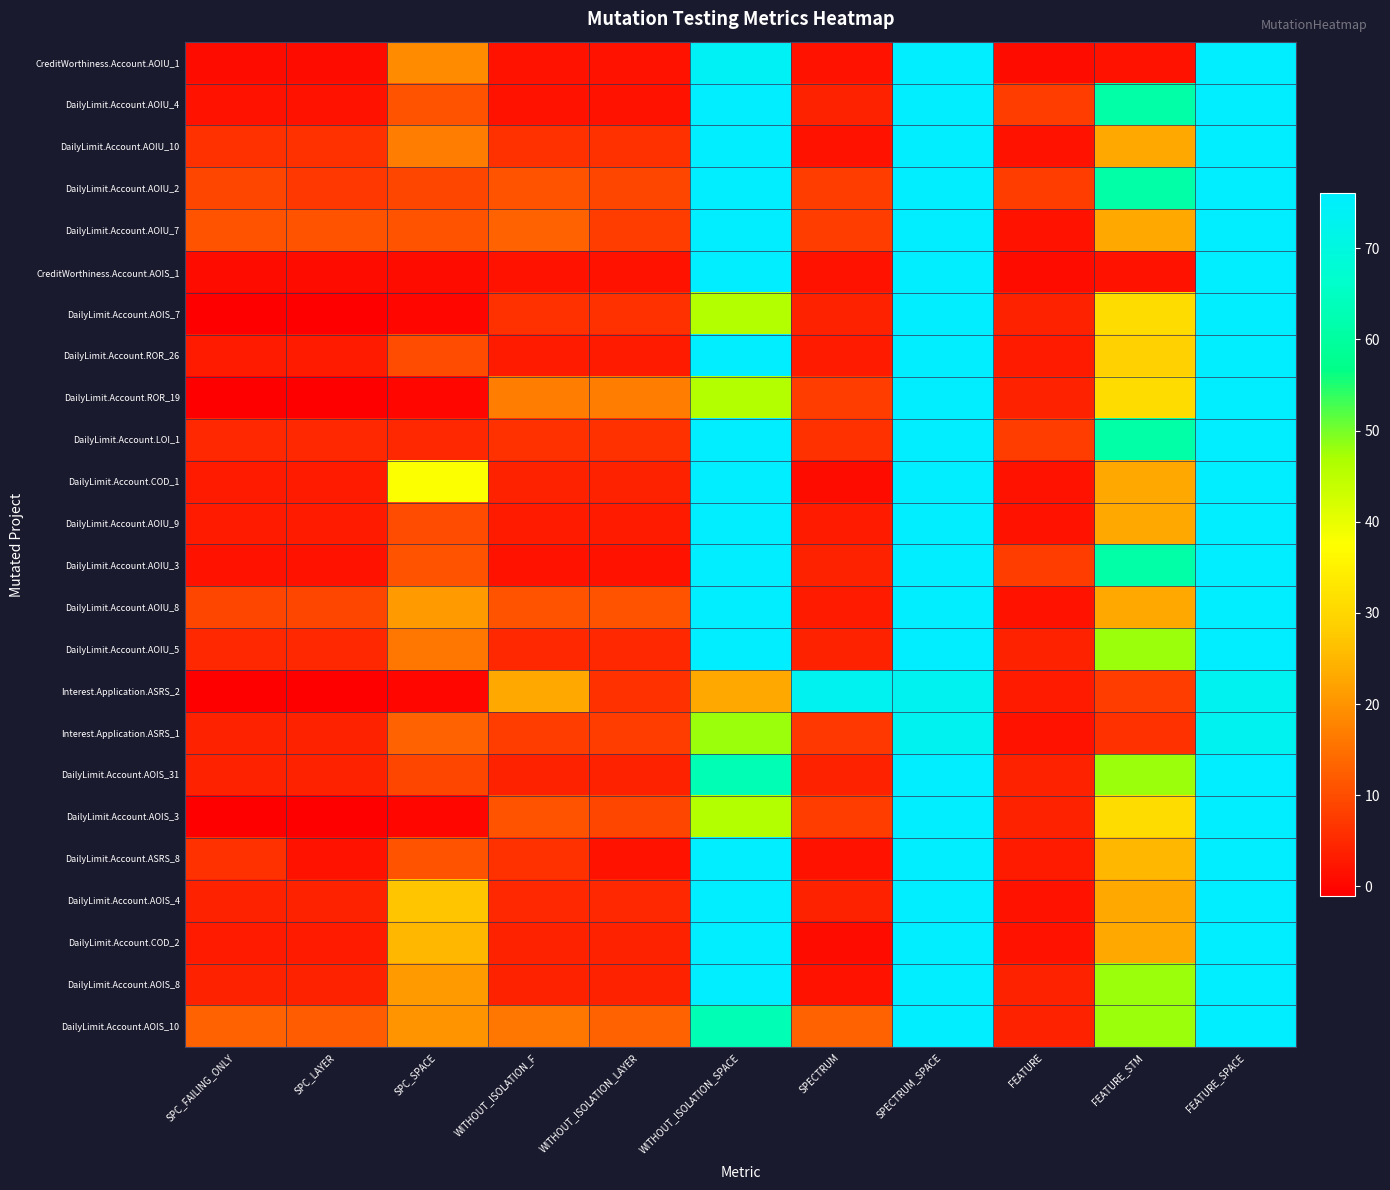

Reading right to left, list all the values displayed in this chart.

CreditWorthiness.Account.AOIU_1: FEATURE_SPACE=76	FEATURE_STM=2	FEATURE=1	SPECTRUM_SPACE=76	SPECTRUM=2	WITHOUT_ISOLATION_SPACE=74	WITHOUT_ISOLATION_LAYER=2	WITHOUT_ISOLATION_F=2	SPC_SPACE=19	SPC_LAYER=1	SPC_FAILING_ONLY=1
DailyLimit.Account.AOIU_4: FEATURE_SPACE=76	FEATURE_STM=61	FEATURE=8	SPECTRUM_SPACE=76	SPECTRUM=4	WITHOUT_ISOLATION_SPACE=76	WITHOUT_ISOLATION_LAYER=2	WITHOUT_ISOLATION_F=2	SPC_SPACE=11	SPC_LAYER=2	SPC_FAILING_ONLY=2
DailyLimit.Account.AOIU_10: FEATURE_SPACE=76	FEATURE_STM=23	FEATURE=2	SPECTRUM_SPACE=76	SPECTRUM=2	WITHOUT_ISOLATION_SPACE=76	WITHOUT_ISOLATION_LAYER=6	WITHOUT_ISOLATION_F=6	SPC_SPACE=17	SPC_LAYER=6	SPC_FAILING_ONLY=6
DailyLimit.Account.AOIU_2: FEATURE_SPACE=76	FEATURE_STM=61	FEATURE=8	SPECTRUM_SPACE=76	SPECTRUM=8	WITHOUT_ISOLATION_SPACE=76	WITHOUT_ISOLATION_LAYER=9	WITHOUT_ISOLATION_F=11	SPC_SPACE=9	SPC_LAYER=7	SPC_FAILING_ONLY=9
DailyLimit.Account.AOIU_7: FEATURE_SPACE=76	FEATURE_STM=23	FEATURE=2	SPECTRUM_SPACE=76	SPECTRUM=8	WITHOUT_ISOLATION_SPACE=76	WITHOUT_ISOLATION_LAYER=8	WITHOUT_ISOLATION_F=13	SPC_SPACE=11	SPC_LAYER=11	SPC_FAILING_ONLY=11
CreditWorthiness.Account.AOIS_1: FEATURE_SPACE=76	FEATURE_STM=2	FEATURE=1	SPECTRUM_SPACE=76	SPECTRUM=2	WITHOUT_ISOLATION_SPACE=76	WITHOUT_ISOLATION_LAYER=2	WITHOUT_ISOLATION_F=2	SPC_SPACE=1	SPC_LAYER=1	SPC_FAILING_ONLY=1
DailyLimit.Account.AOIS_7: FEATURE_SPACE=76	FEATURE_STM=31	FEATURE=4	SPECTRUM_SPACE=76	SPECTRUM=4	WITHOUT_ISOLATION_SPACE=46	WITHOUT_ISOLATION_LAYER=6	WITHOUT_ISOLATION_F=6	SPC_SPACE=0	SPC_LAYER=-1	SPC_FAILING_ONLY=-1
DailyLimit.Account.ROR_26: FEATURE_SPACE=76	FEATURE_STM=29	FEATURE=3	SPECTRUM_SPACE=76	SPECTRUM=3	WITHOUT_ISOLATION_SPACE=76	WITHOUT_ISOLATION_LAYER=3	WITHOUT_ISOLATION_F=3	SPC_SPACE=10	SPC_LAYER=3	SPC_FAILING_ONLY=3
DailyLimit.Account.ROR_19: FEATURE_SPACE=76	FEATURE_STM=31	FEATURE=4	SPECTRUM_SPACE=76	SPECTRUM=8	WITHOUT_ISOLATION_SPACE=46	WITHOUT_ISOLATION_LAYER=17	WITHOUT_ISOLATION_F=17	SPC_SPACE=0	SPC_LAYER=-1	SPC_FAILING_ONLY=-1
DailyLimit.Account.LOI_1: FEATURE_SPACE=76	FEATURE_STM=61	FEATURE=8	SPECTRUM_SPACE=76	SPECTRUM=6	WITHOUT_ISOLATION_SPACE=76	WITHOUT_ISOLATION_LAYER=6	WITHOUT_ISOLATION_F=6	SPC_SPACE=5	SPC_LAYER=5	SPC_FAILING_ONLY=5
DailyLimit.Account.COD_1: FEATURE_SPACE=76	FEATURE_STM=23	FEATURE=2	SPECTRUM_SPACE=76	SPECTRUM=1	WITHOUT_ISOLATION_SPACE=76	WITHOUT_ISOLATION_LAYER=4	WITHOUT_ISOLATION_F=4	SPC_SPACE=38	SPC_LAYER=3	SPC_FAILING_ONLY=3
DailyLimit.Account.AOIU_9: FEATURE_SPACE=76	FEATURE_STM=23	FEATURE=2	SPECTRUM_SPACE=76	SPECTRUM=3	WITHOUT_ISOLATION_SPACE=76	WITHOUT_ISOLATION_LAYER=3	WITHOUT_ISOLATION_F=3	SPC_SPACE=10	SPC_LAYER=3	SPC_FAILING_ONLY=3
DailyLimit.Account.AOIU_3: FEATURE_SPACE=76	FEATURE_STM=61	FEATURE=8	SPECTRUM_SPACE=76	SPECTRUM=4	WITHOUT_ISOLATION_SPACE=76	WITHOUT_ISOLATION_LAYER=2	WITHOUT_ISOLATION_F=2	SPC_SPACE=11	SPC_LAYER=2	SPC_FAILING_ONLY=2
DailyLimit.Account.AOIU_8: FEATURE_SPACE=76	FEATURE_STM=23	FEATURE=2	SPECTRUM_SPACE=76	SPECTRUM=3	WITHOUT_ISOLATION_SPACE=76	WITHOUT_ISOLATION_LAYER=11	WITHOUT_ISOLATION_F=11	SPC_SPACE=21	SPC_LAYER=9	SPC_FAILING_ONLY=9
DailyLimit.Account.AOIU_5: FEATURE_SPACE=76	FEATURE_STM=48	FEATURE=4	SPECTRUM_SPACE=76	SPECTRUM=4	WITHOUT_ISOLATION_SPACE=76	WITHOUT_ISOLATION_LAYER=5	WITHOUT_ISOLATION_F=5	SPC_SPACE=16	SPC_LAYER=5	SPC_FAILING_ONLY=5
Interest.Application.ASRS_2: FEATURE_SPACE=73	FEATURE_STM=8	FEATURE=3	SPECTRUM_SPACE=73	SPECTRUM=73	WITHOUT_ISOLATION_SPACE=23	WITHOUT_ISOLATION_LAYER=6	WITHOUT_ISOLATION_F=23	SPC_SPACE=0	SPC_LAYER=-1	SPC_FAILING_ONLY=-1
Interest.Application.ASRS_1: FEATURE_SPACE=73	FEATURE_STM=6	FEATURE=2	SPECTRUM_SPACE=73	SPECTRUM=7	WITHOUT_ISOLATION_SPACE=48	WITHOUT_ISOLATION_LAYER=8	WITHOUT_ISOLATION_F=8	SPC_SPACE=13	SPC_LAYER=4	SPC_FAILING_ONLY=4
DailyLimit.Account.AOIS_31: FEATURE_SPACE=76	FEATURE_STM=48	FEATURE=4	SPECTRUM_SPACE=76	SPECTRUM=4	WITHOUT_ISOLATION_SPACE=63	WITHOUT_ISOLATION_LAYER=4	WITHOUT_ISOLATION_F=4	SPC_SPACE=9	SPC_LAYER=4	SPC_FAILING_ONLY=4
DailyLimit.Account.AOIS_3: FEATURE_SPACE=76	FEATURE_STM=31	FEATURE=4	SPECTRUM_SPACE=76	SPECTRUM=8	WITHOUT_ISOLATION_SPACE=46	WITHOUT_ISOLATION_LAYER=9	WITHOUT_ISOLATION_F=11	SPC_SPACE=0	SPC_LAYER=-1	SPC_FAILING_ONLY=-1
DailyLimit.Account.ASRS_8: FEATURE_SPACE=76	FEATURE_STM=25	FEATURE=3	SPECTRUM_SPACE=76	SPECTRUM=2	WITHOUT_ISOLATION_SPACE=76	WITHOUT_ISOLATION_LAYER=2	WITHOUT_ISOLATION_F=6	SPC_SPACE=11	SPC_LAYER=2	SPC_FAILING_ONLY=6
DailyLimit.Account.AOIS_4: FEATURE_SPACE=76	FEATURE_STM=23	FEATURE=2	SPECTRUM_SPACE=76	SPECTRUM=4	WITHOUT_ISOLATION_SPACE=76	WITHOUT_ISOLATION_LAYER=5	WITHOUT_ISOLATION_F=5	SPC_SPACE=27	SPC_LAYER=4	SPC_FAILING_ONLY=4
DailyLimit.Account.COD_2: FEATURE_SPACE=76	FEATURE_STM=23	FEATURE=2	SPECTRUM_SPACE=76	SPECTRUM=1	WITHOUT_ISOLATION_SPACE=76	WITHOUT_ISOLATION_LAYER=4	WITHOUT_ISOLATION_F=4	SPC_SPACE=25	SPC_LAYER=3	SPC_FAILING_ONLY=3
DailyLimit.Account.AOIS_8: FEATURE_SPACE=76	FEATURE_STM=48	FEATURE=4	SPECTRUM_SPACE=76	SPECTRUM=2	WITHOUT_ISOLATION_SPACE=76	WITHOUT_ISOLATION_LAYER=4	WITHOUT_ISOLATION_F=4	SPC_SPACE=21	SPC_LAYER=4	SPC_FAILING_ONLY=4
DailyLimit.Account.AOIS_10: FEATURE_SPACE=76	FEATURE_STM=48	FEATURE=4	SPECTRUM_SPACE=76	SPECTRUM=13	WITHOUT_ISOLATION_SPACE=63	WITHOUT_ISOLATION_LAYER=13	WITHOUT_ISOLATION_F=16	SPC_SPACE=20	SPC_LAYER=12	SPC_FAILING_ONLY=13